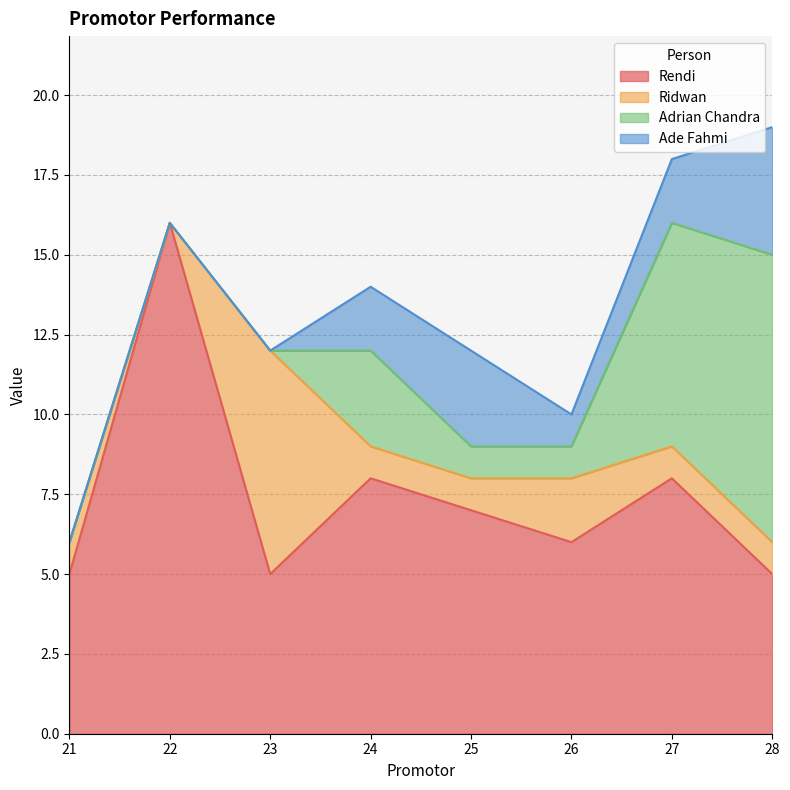

Where is Ade Fahmi nearest to the value 2?

24